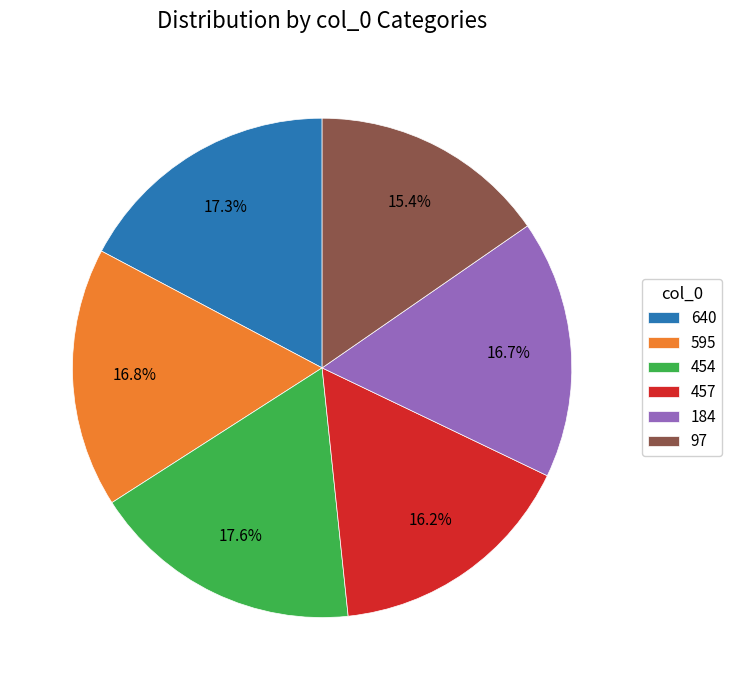

What percentage is the 97 slice, to the nearest percent?

15%